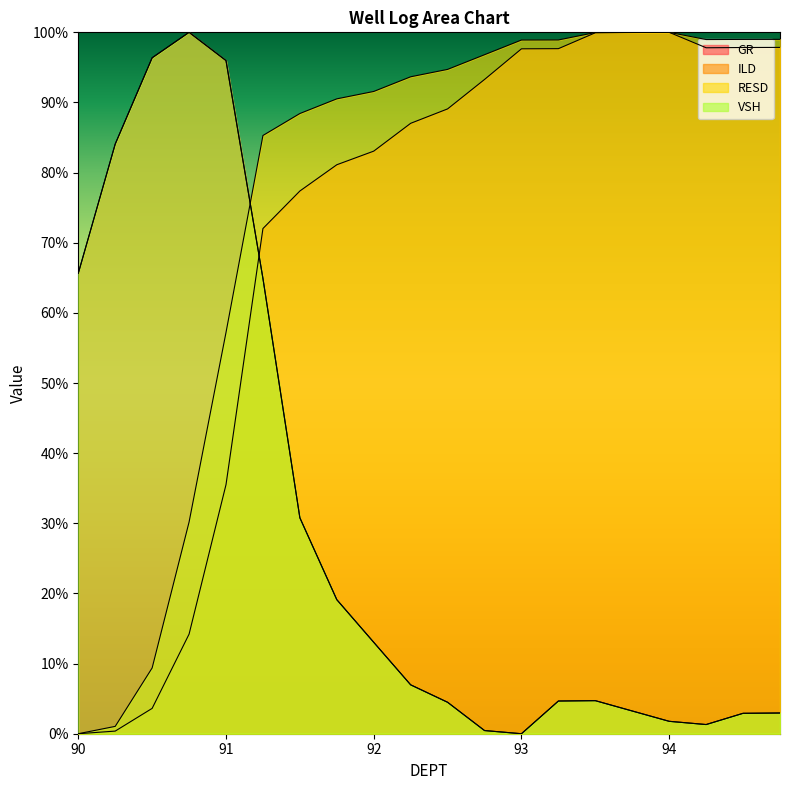

What is the sum of all RESD values?

1533.6